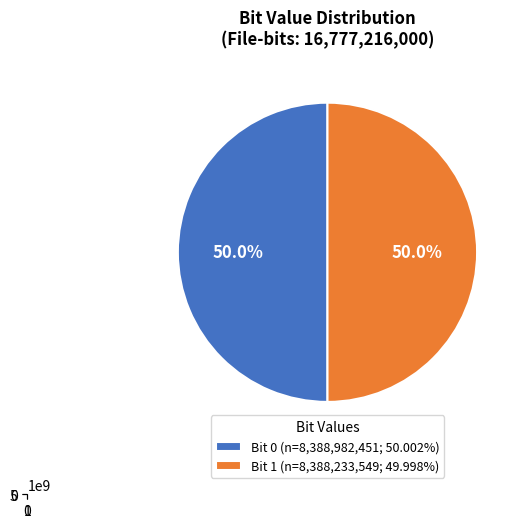

Is there any slice that represents more than half of the pie?

Yes